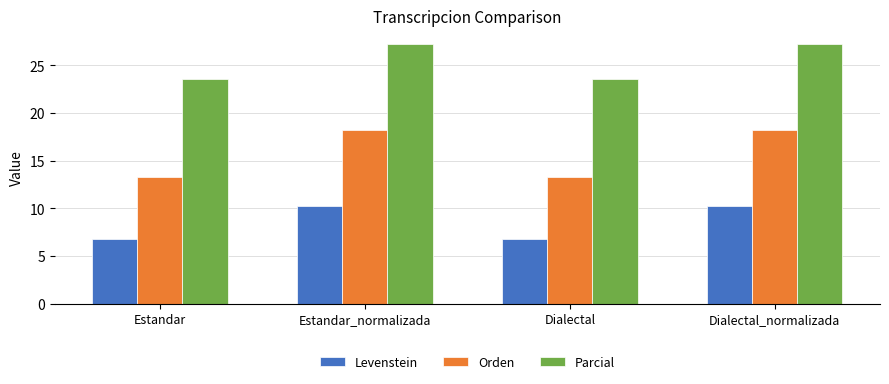

What is the label of the 2nd bar from the left?

Estandar_normalizada